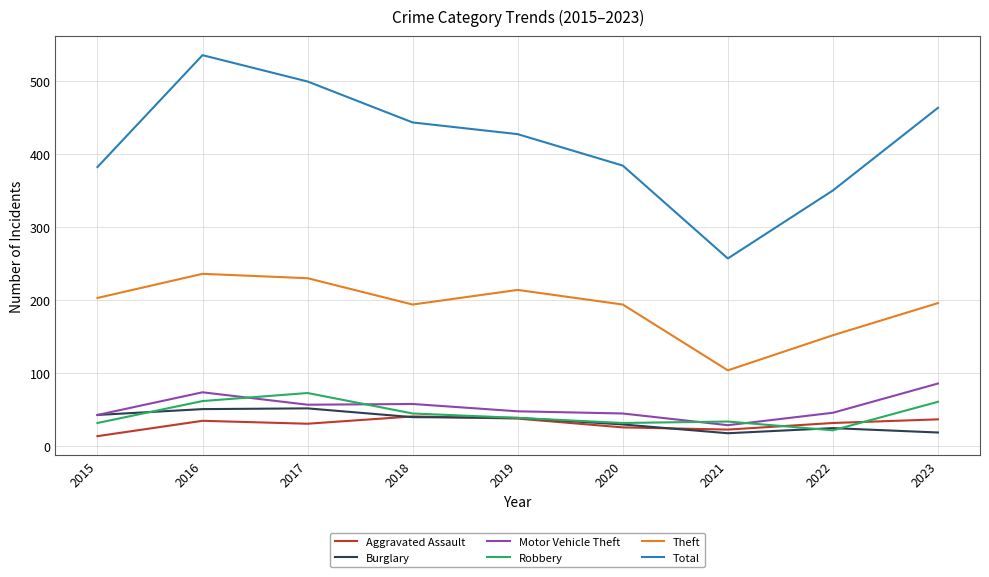

Is this an area chart (filled region under the line)?

No